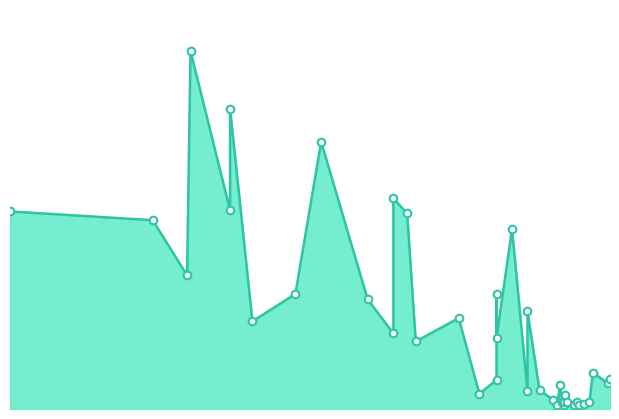

What is the change in value from 31/07/2025 to 12/08/2025?

+747